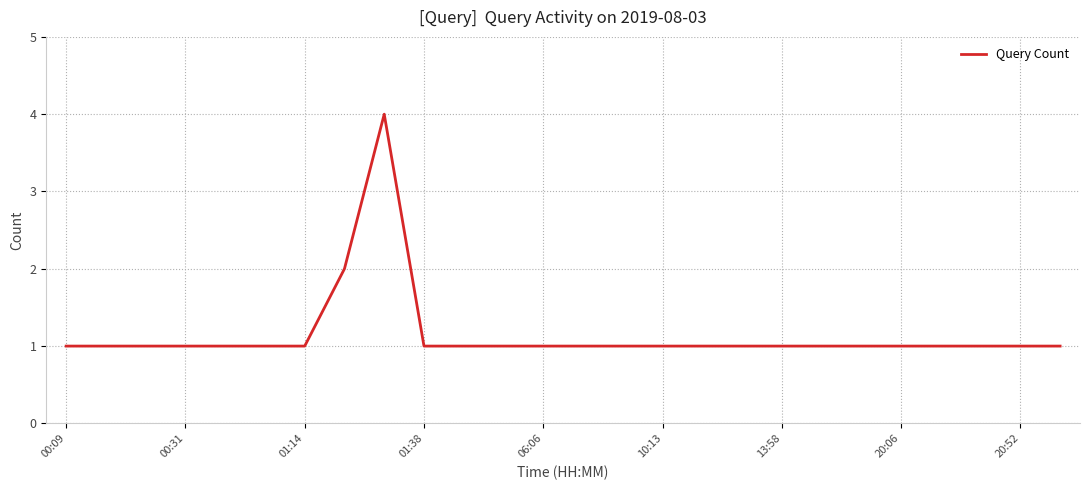

What is the maximum value shown in the chart?

4